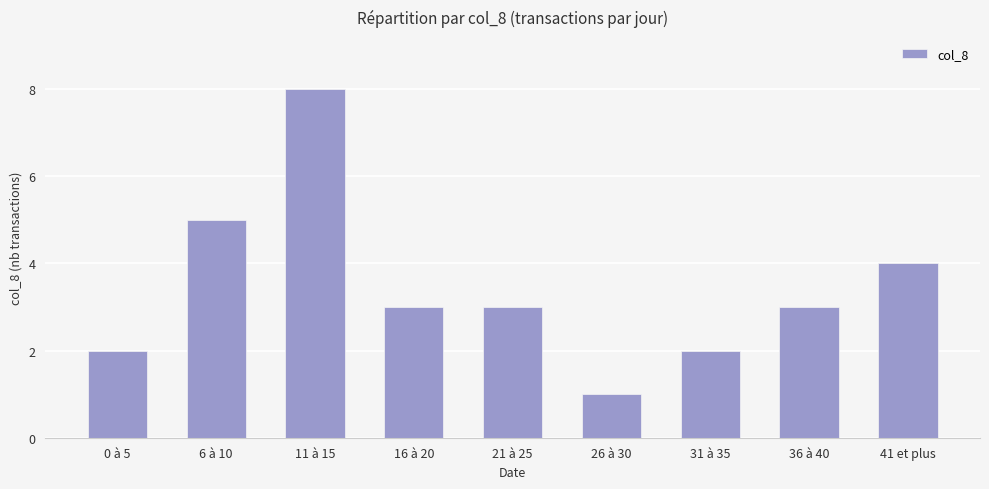

What is the value of the 2nd bar from the left?

5